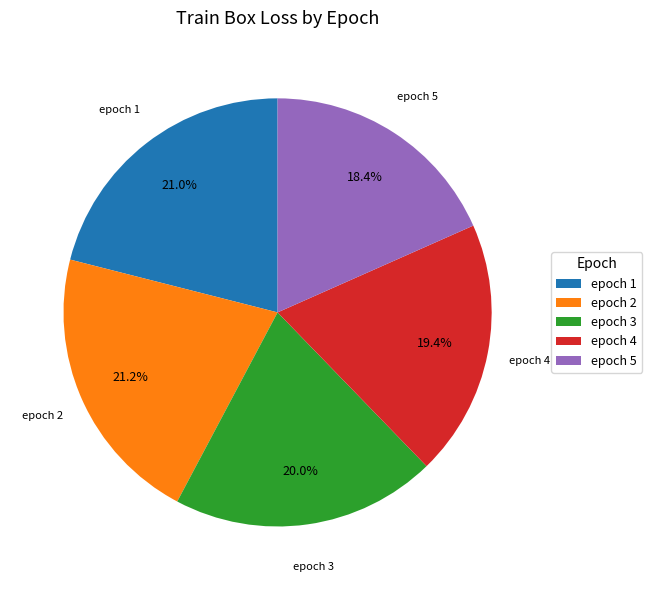

Count the number of slices in the pie.

5